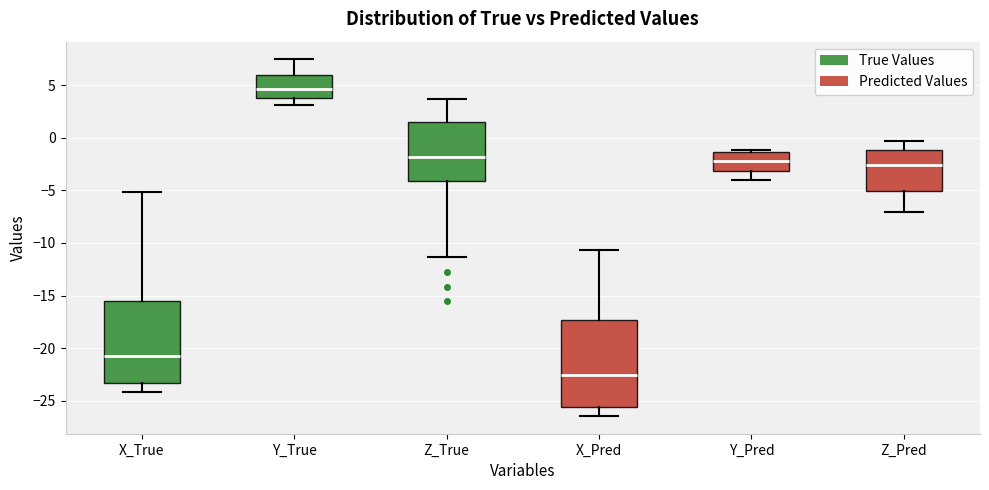

Which box's median line is the lowest?

X_Pred